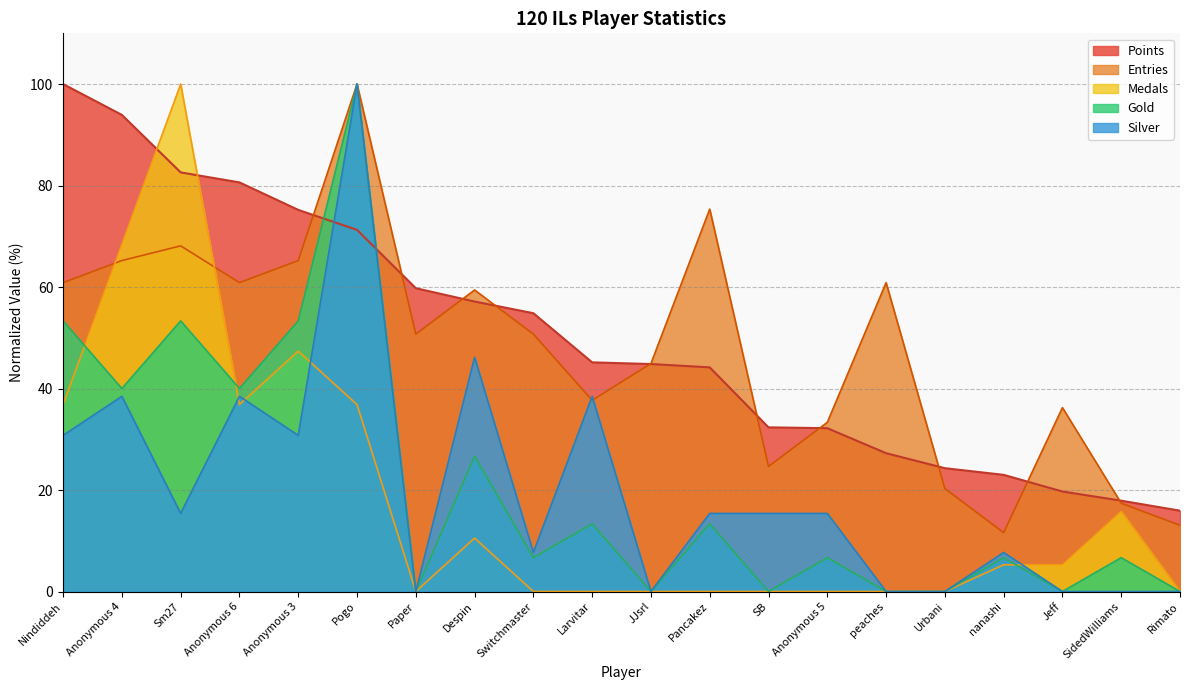

Is the value of Medals at Rimato greater than the value of Entries at Jeff?

No